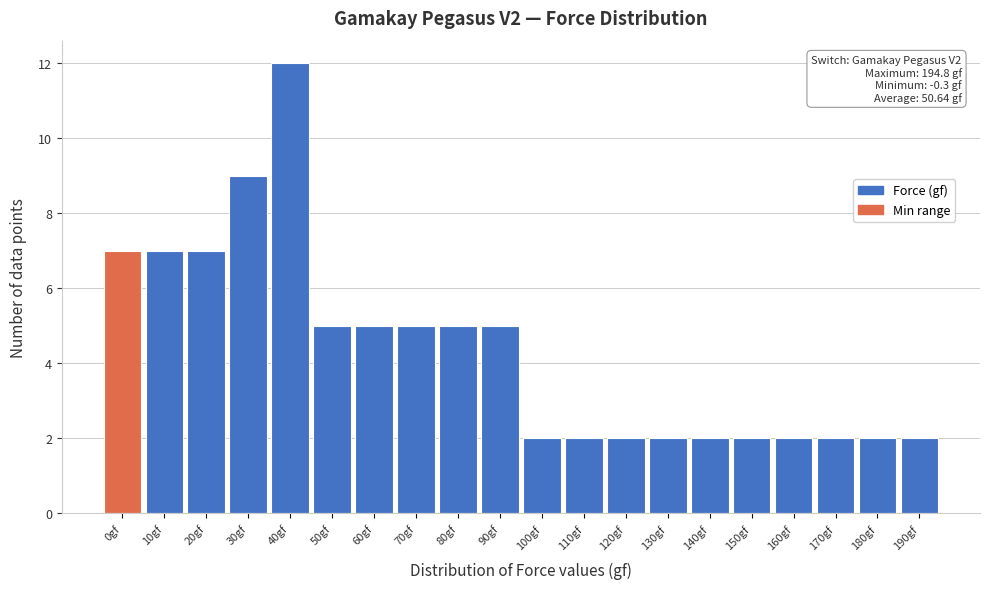

Reading left to right, extract all data points from this chart.

0gf=7	10gf=7	20gf=7	30gf=9	40gf=12	50gf=5	60gf=5	70gf=5	80gf=5	90gf=5	100gf=2	110gf=2	120gf=2	130gf=2	140gf=2	150gf=2	160gf=2	170gf=2	180gf=2	190gf=2